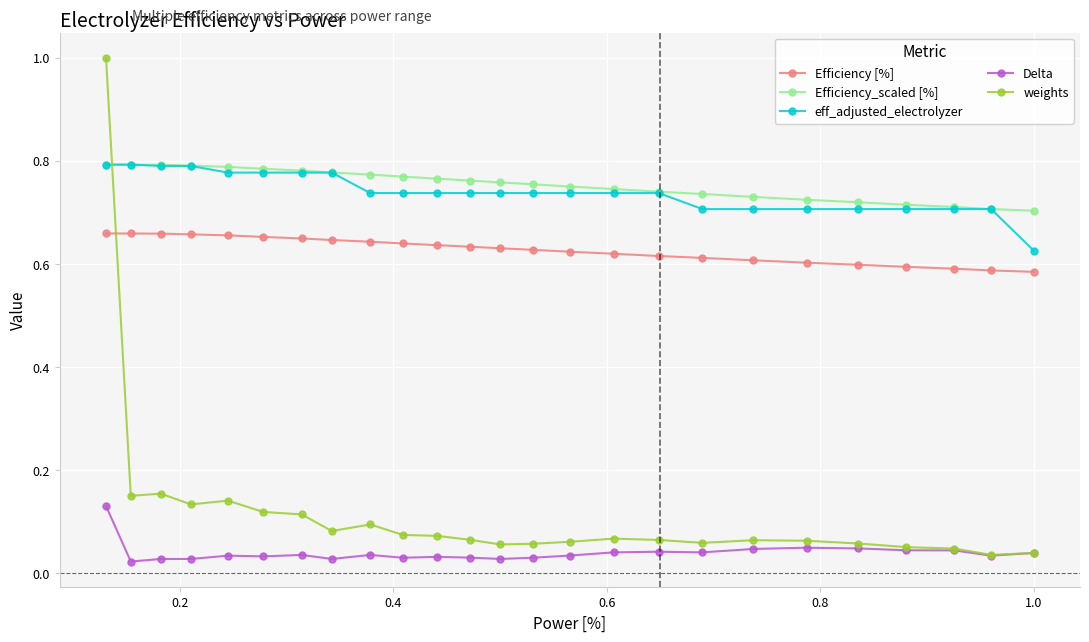

True or false: weights has more than 2 points higher than both neighbors.

True